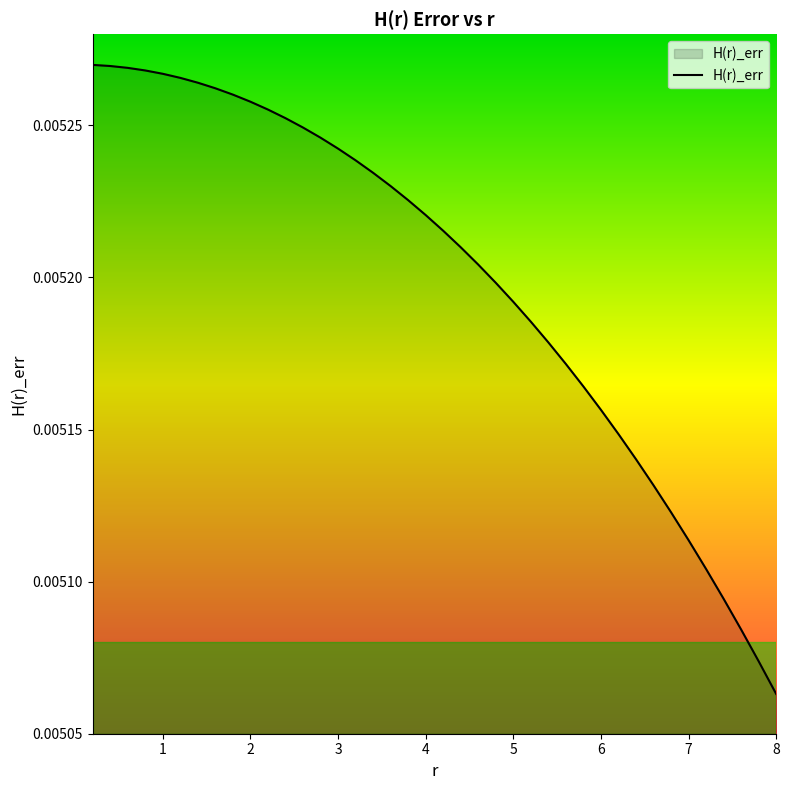

Is this an area chart (filled region under the line)?

Yes